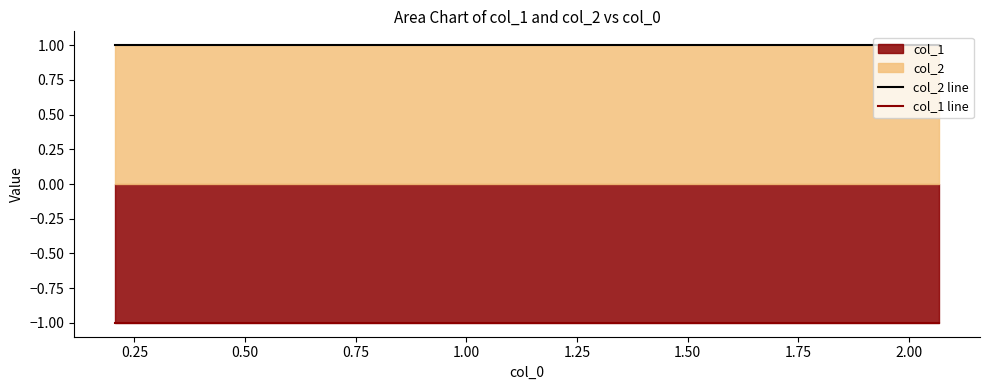

How many lines are shown in the chart?

2